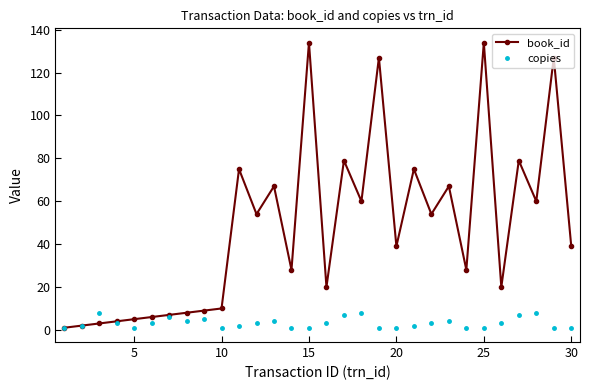

Is this an area chart (filled region under the line)?

No